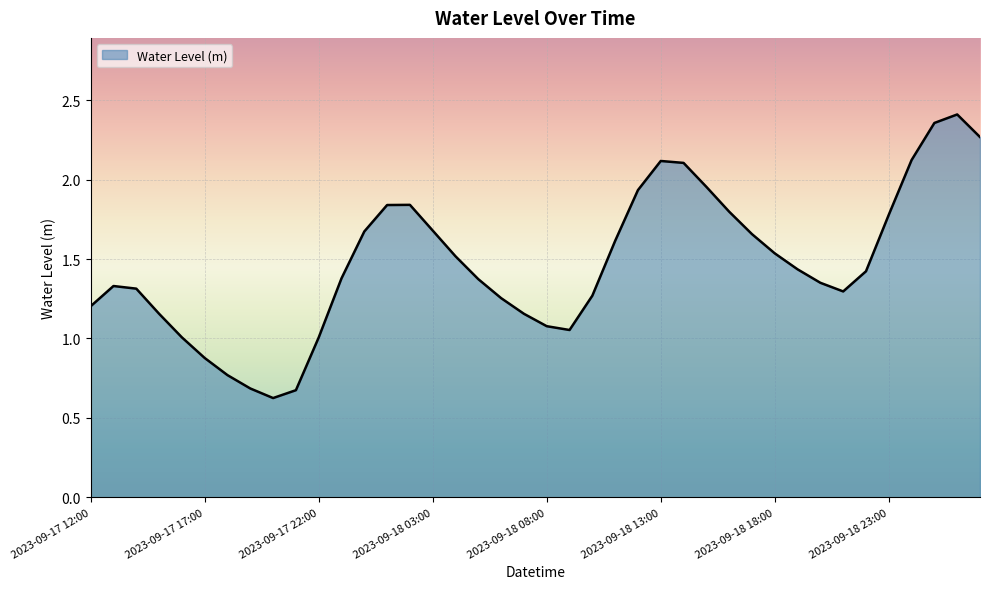

What is the minimum value shown in the chart?

0.6